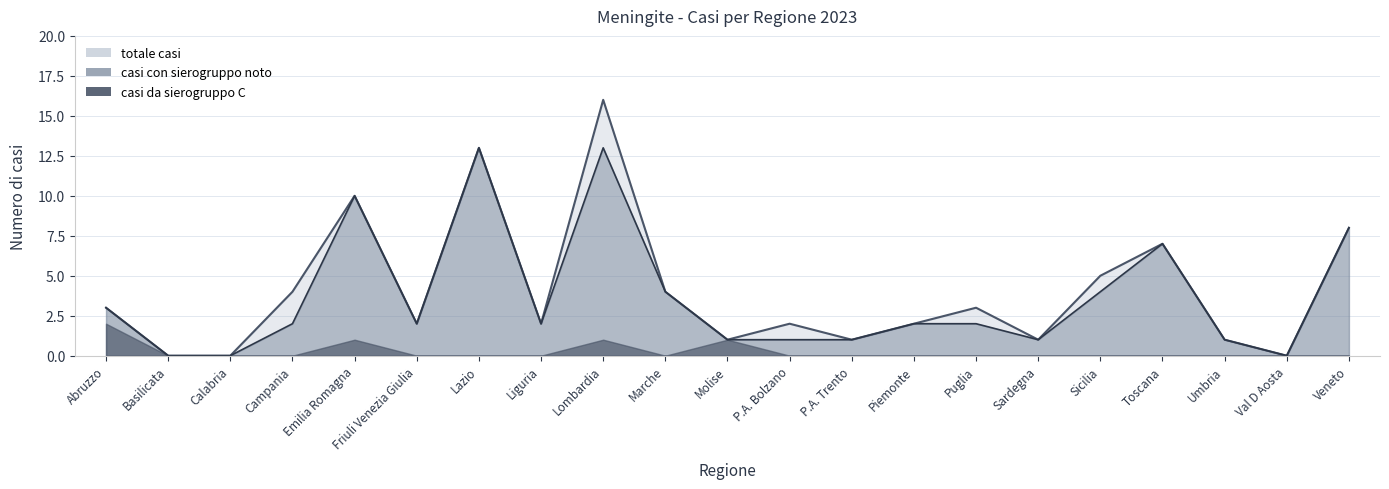

What position from the right is Lombardia?

13